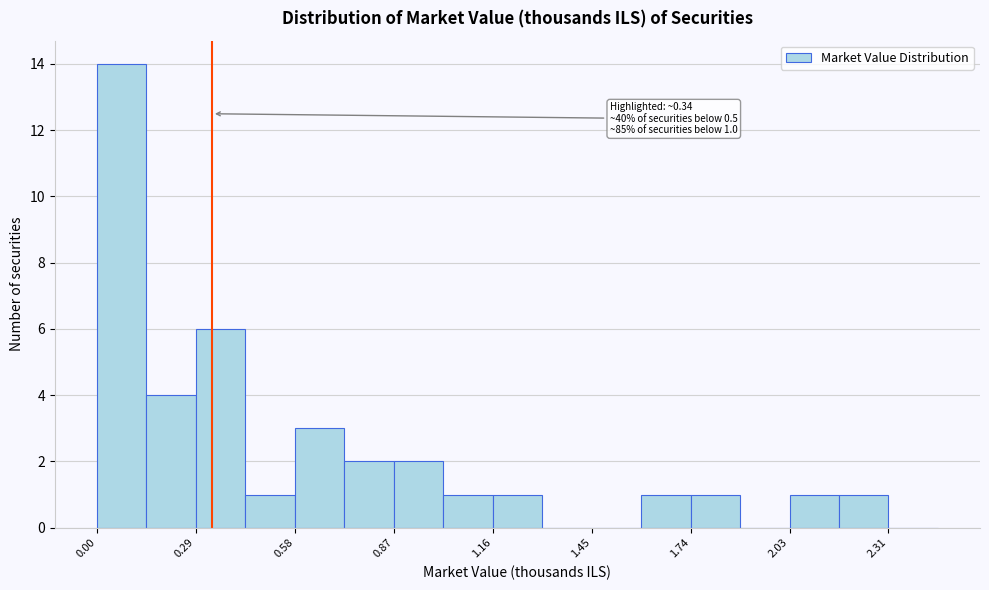

Read against the x-axis, roughly where is the centre of the tallest bar?

0.05